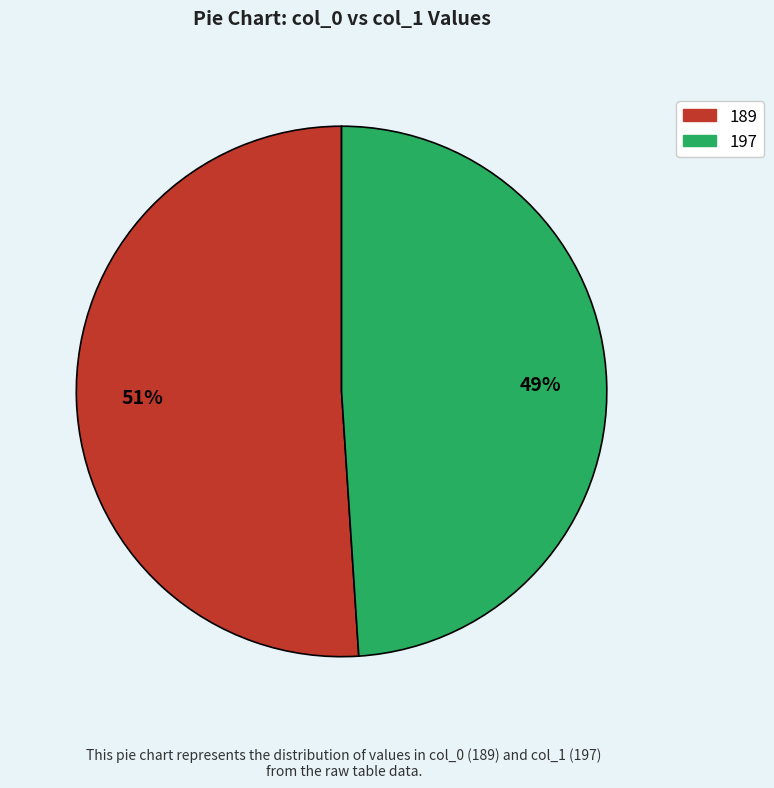

How many segments does this pie chart have?

2